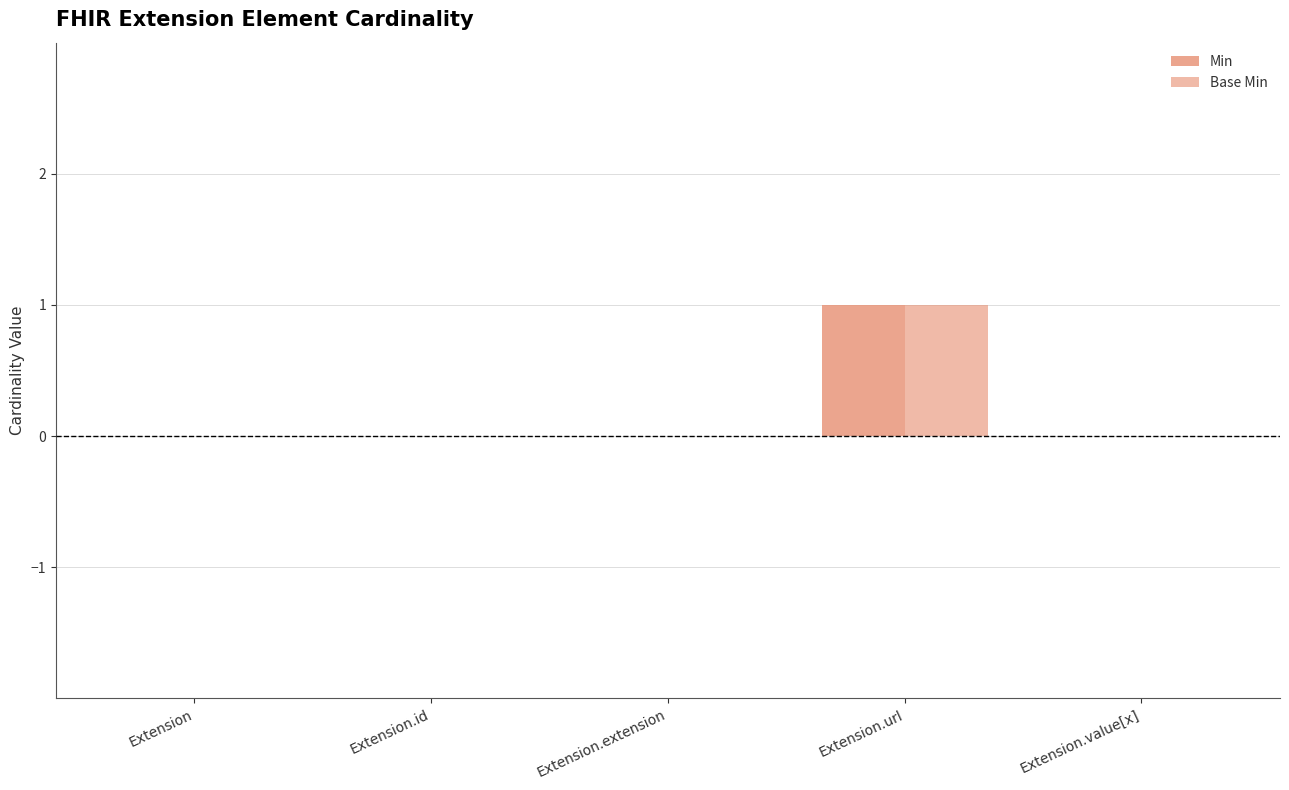

Are the bars horizontal?

No